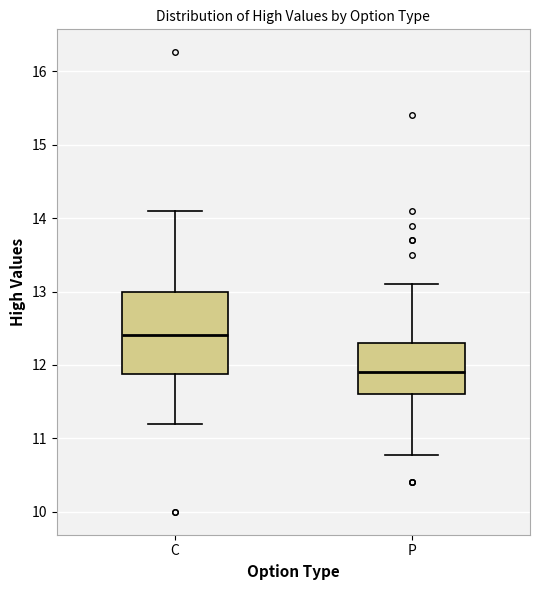

Where is the upper edge of the box for C on the y-axis? The values are not printed on the chart, so give them approximately, as read against the axis.

13.0